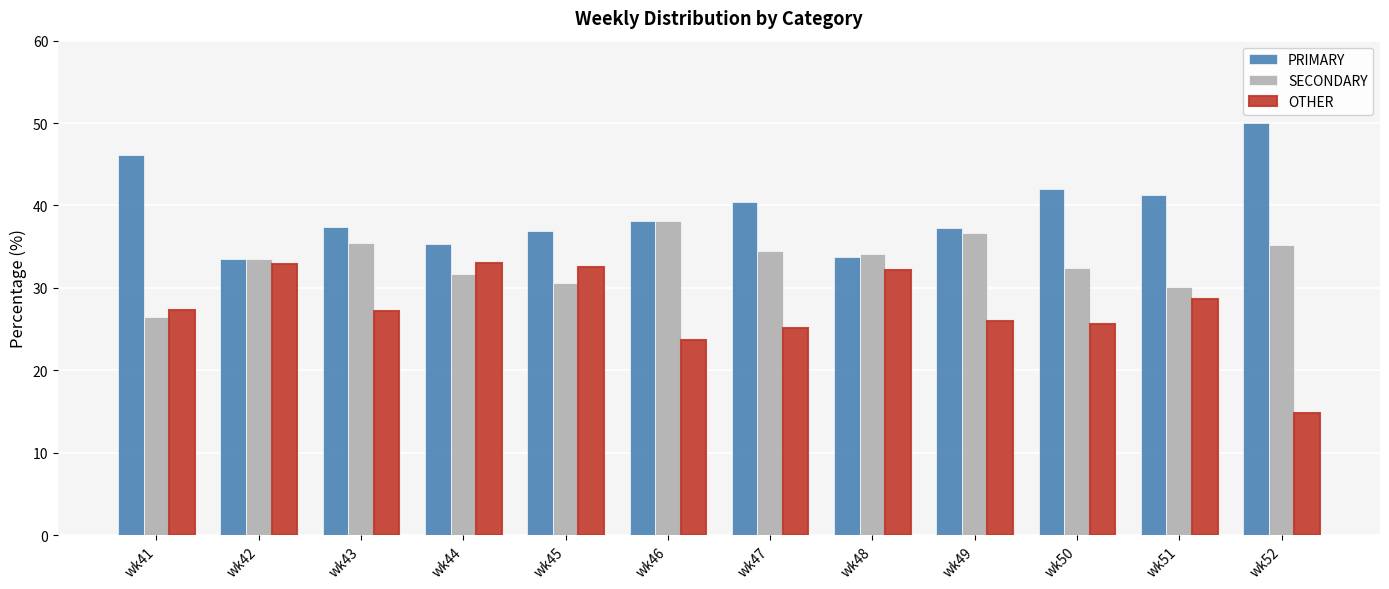

At which label is OTHER closest to 23?

wk46